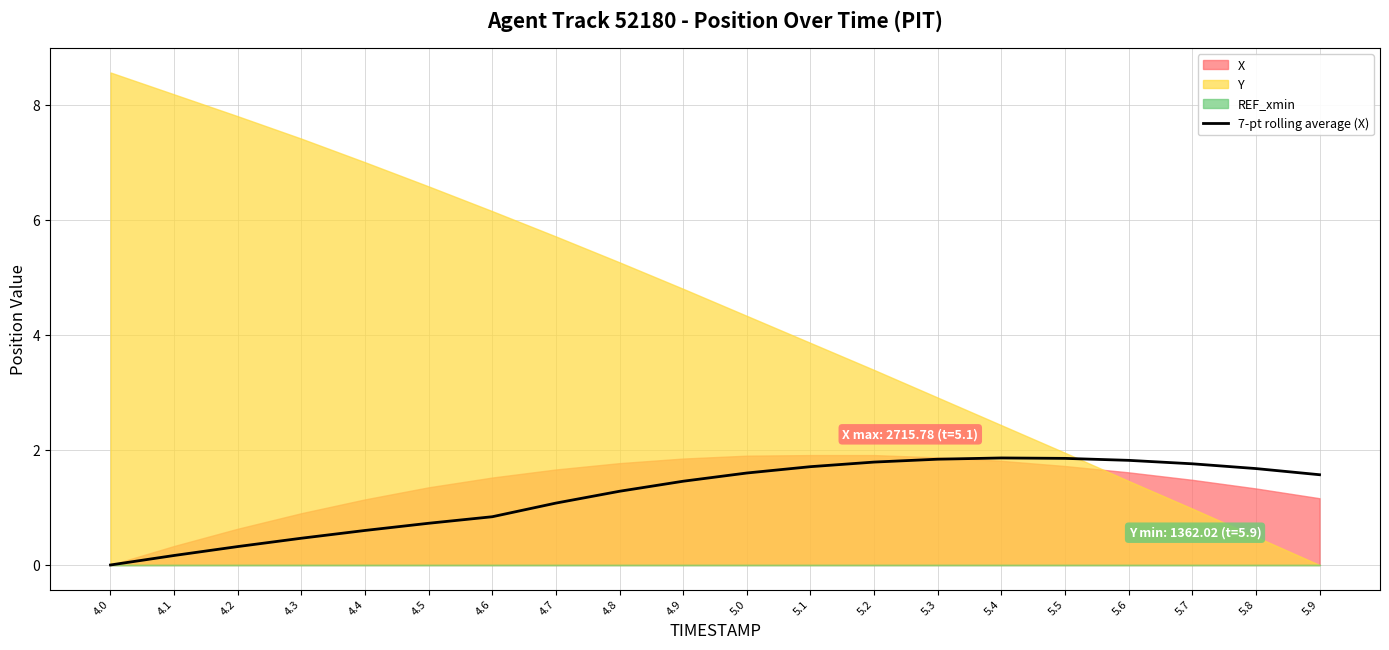

Where is the data nearest to the value 0?

4.0